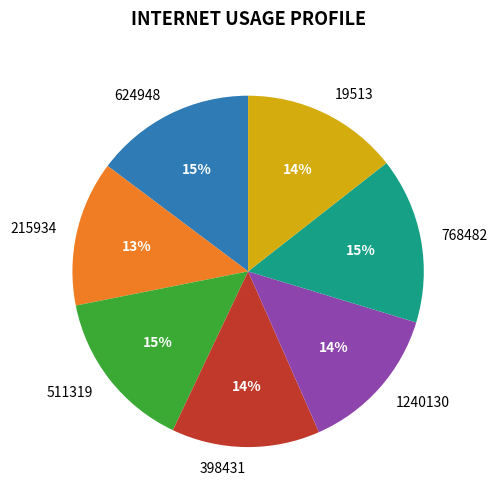

True or false: 768482 accounts for 29% of the total.

False